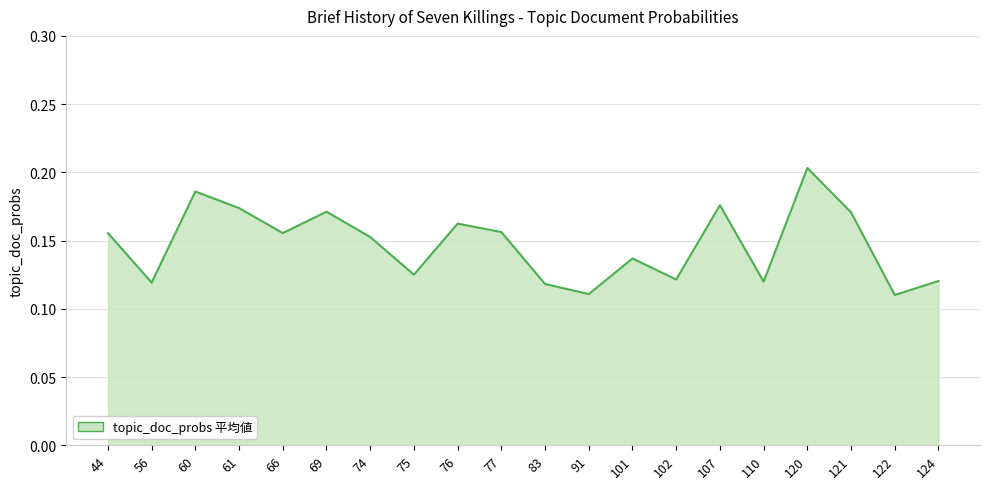

The chart shows a value of 0.2 at 56. True or false?

False